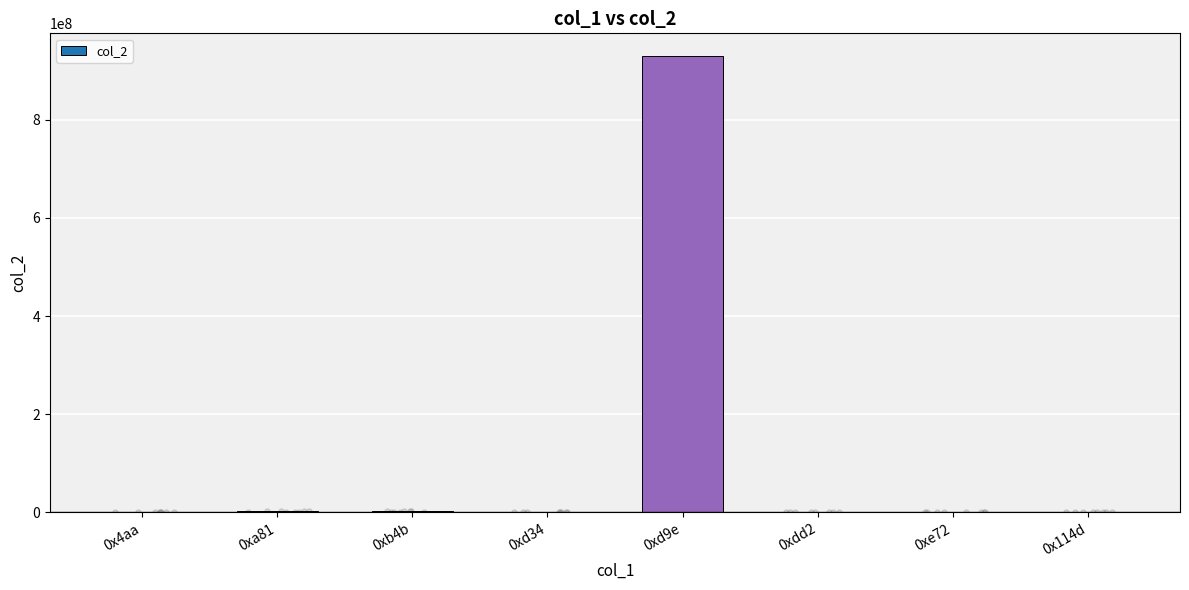

What is the change in value from 0xd34 to 0x114d?

-769